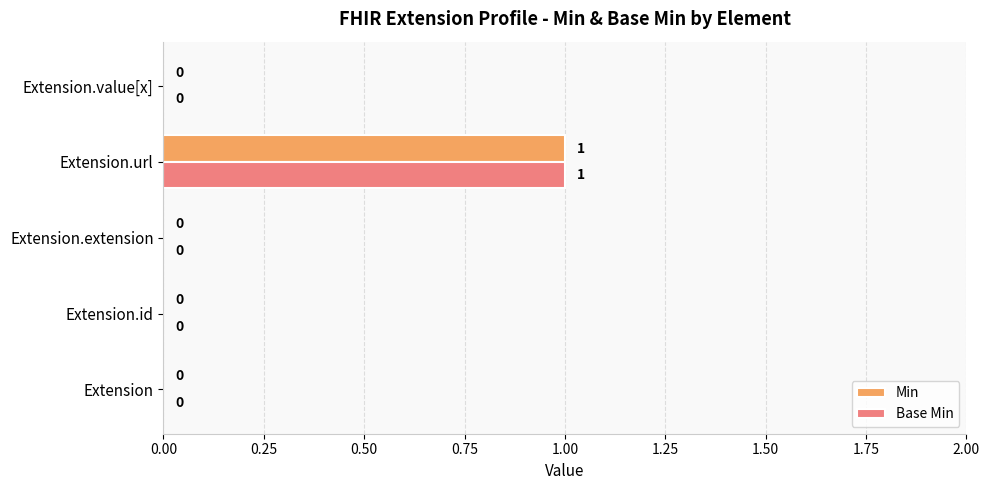

Which label corresponds to the largest value in the chart?

Extension.url